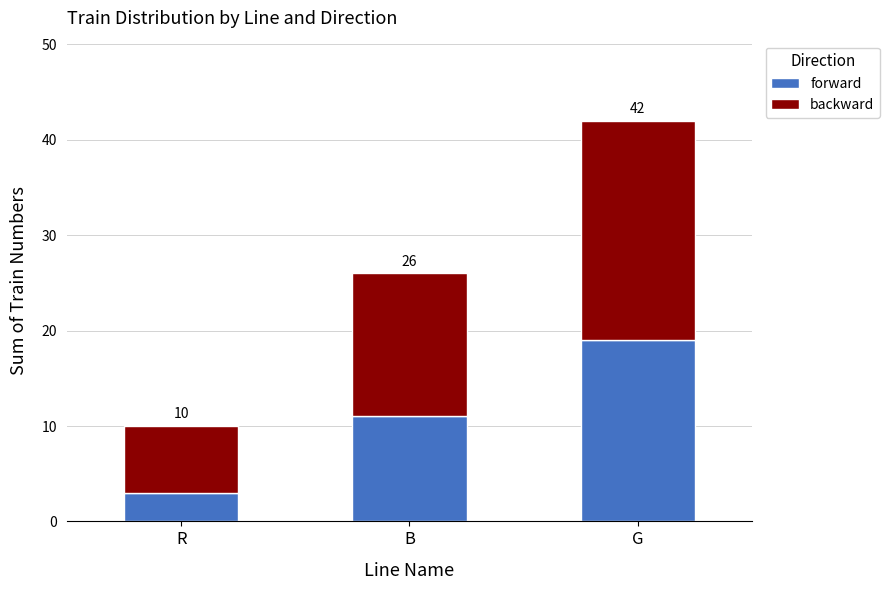

Rank the series by their maximum value, from highest to lowest.

backward, forward